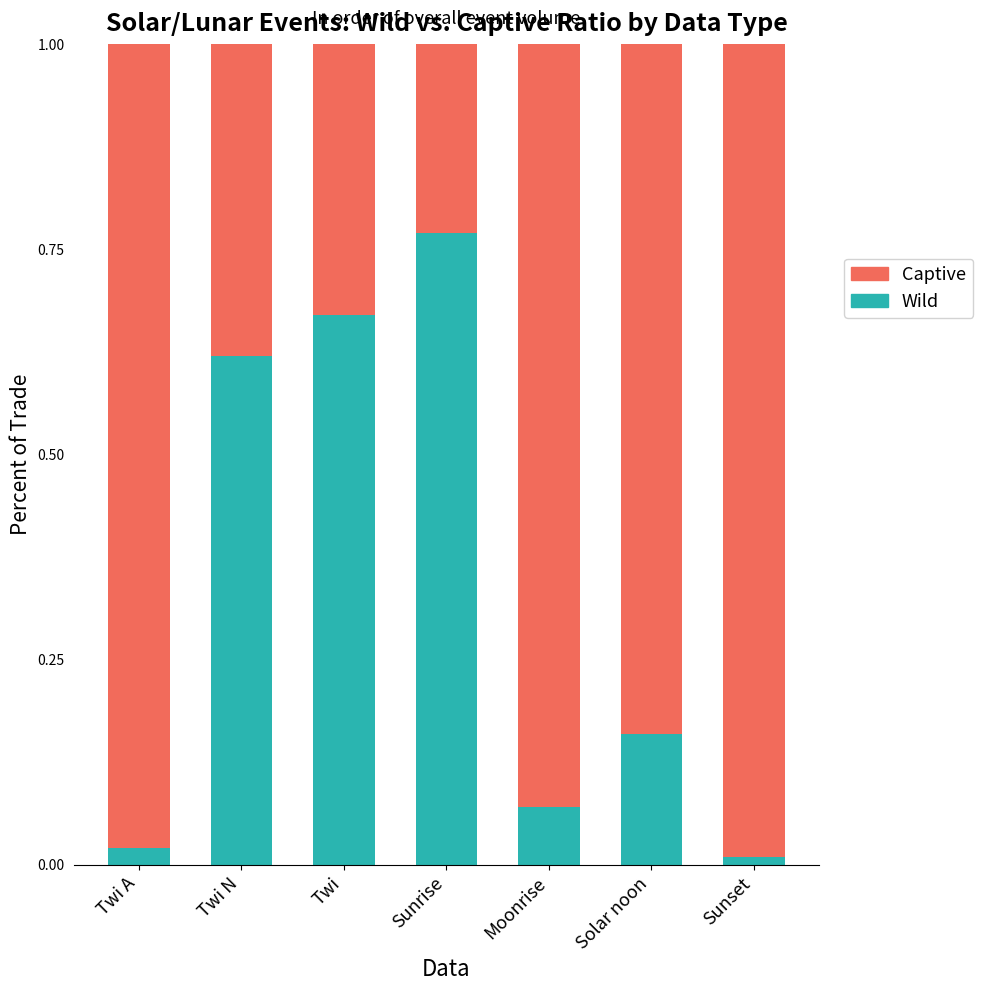

At which label does Wild reach its peak?

Sunrise